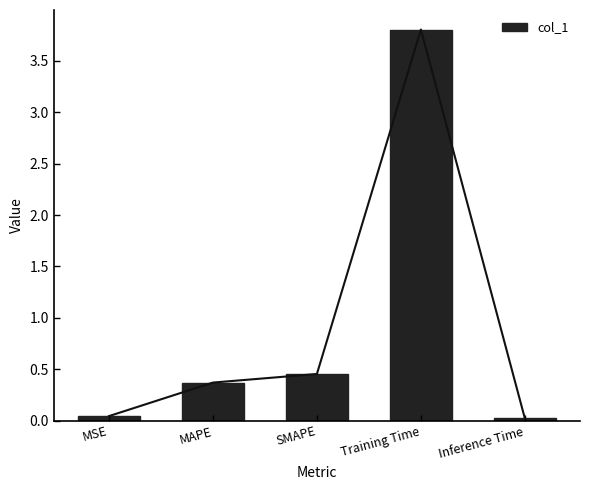

The value at MSE is 0.0. True or false?

True